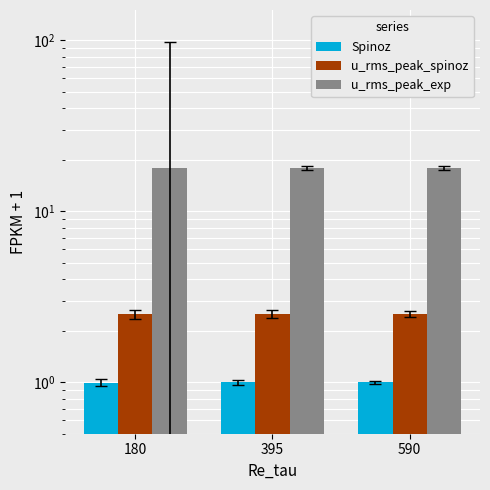

Which series has the largest total across all categories?

u_rms_peak_exp